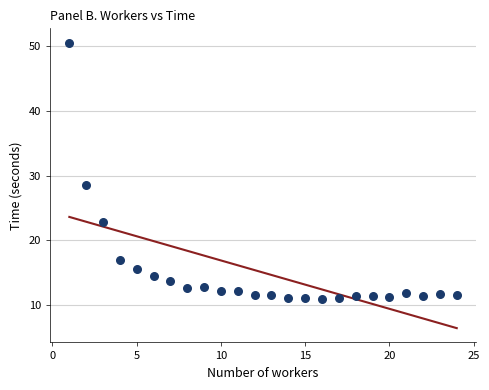

What Y value in the scatter plot is closest to 30?

28.5